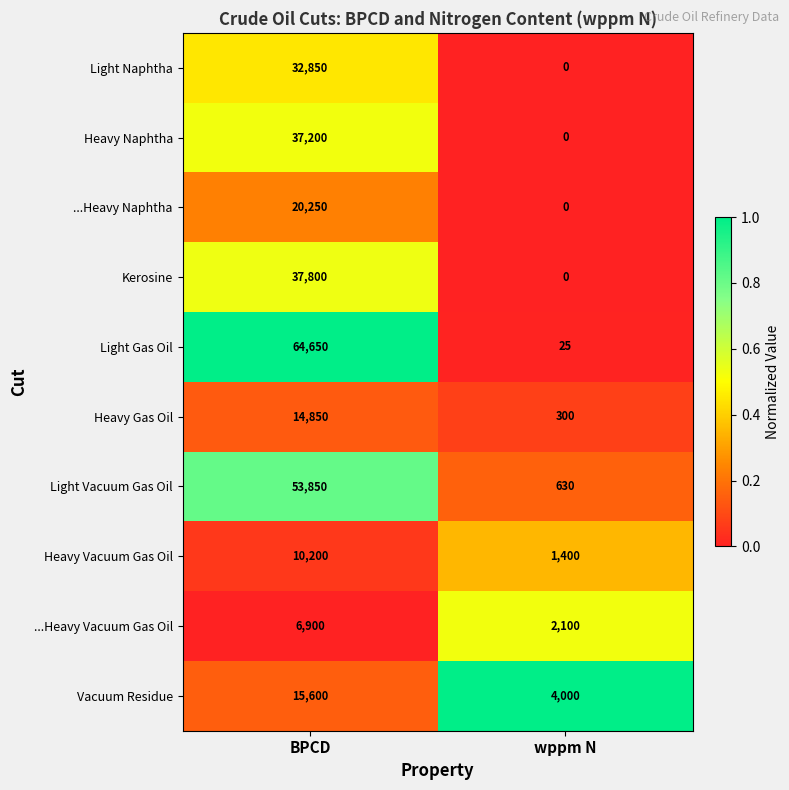

Count the number of categories in the chart.

2